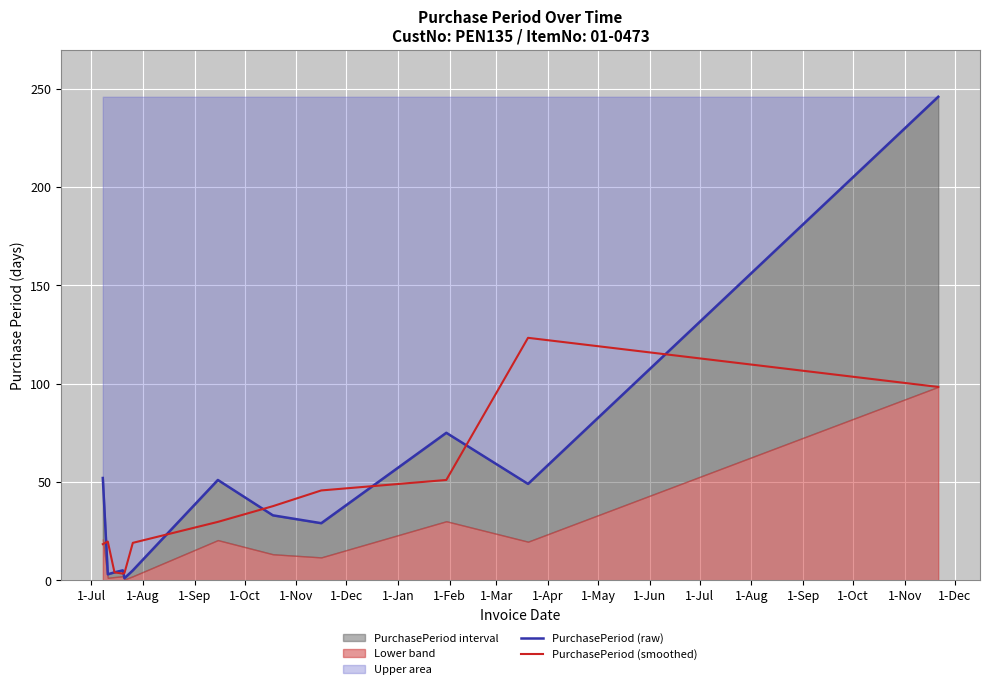

What is the maximum value for PurchasePeriod (raw)?

246.0